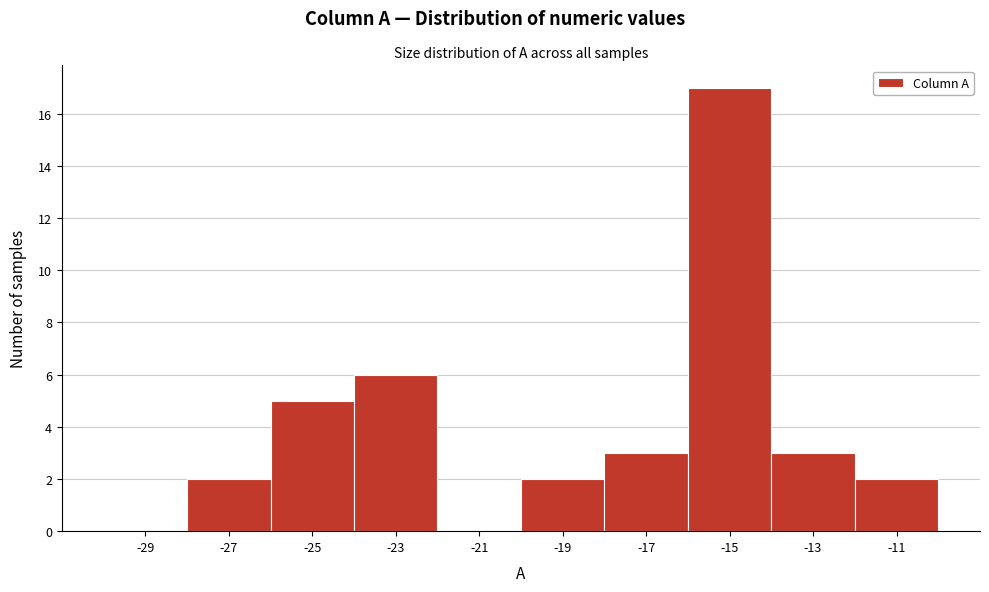

Reading left to right, list every bar in this chart as the range it spans on the x-axis followed by its height. The values are not printed on the chart, so give them approximately, as read against the axis.

-30 to -28: 0
-28 to -26: 2
-26 to -24: 5
-24 to -22: 6
-22 to -20: 0
-20 to -18: 2
-18 to -16: 3
-16 to -14: 17
-14 to -12: 3
-12 to -10: 2